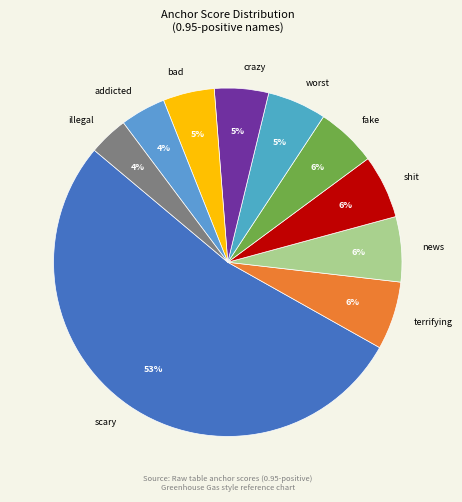

How many slices are in this pie chart?

10